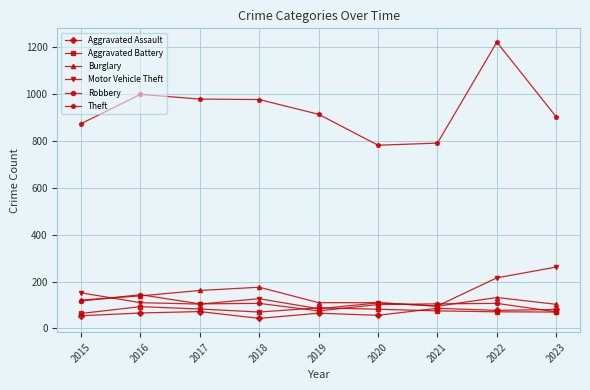

The Burglary series shows 181 at 2016. True or false?

False